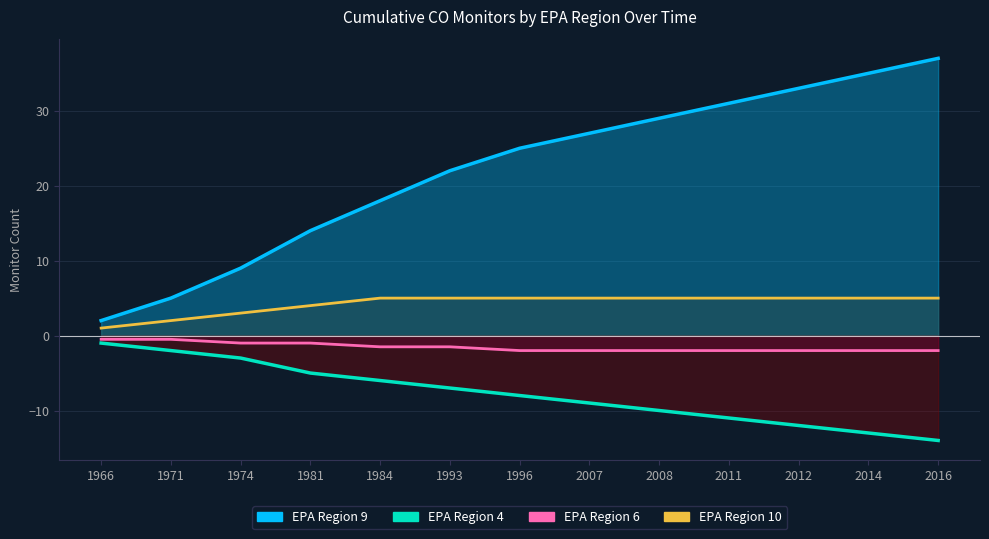

What is the sum of all EPA Region 10 values?

55.0